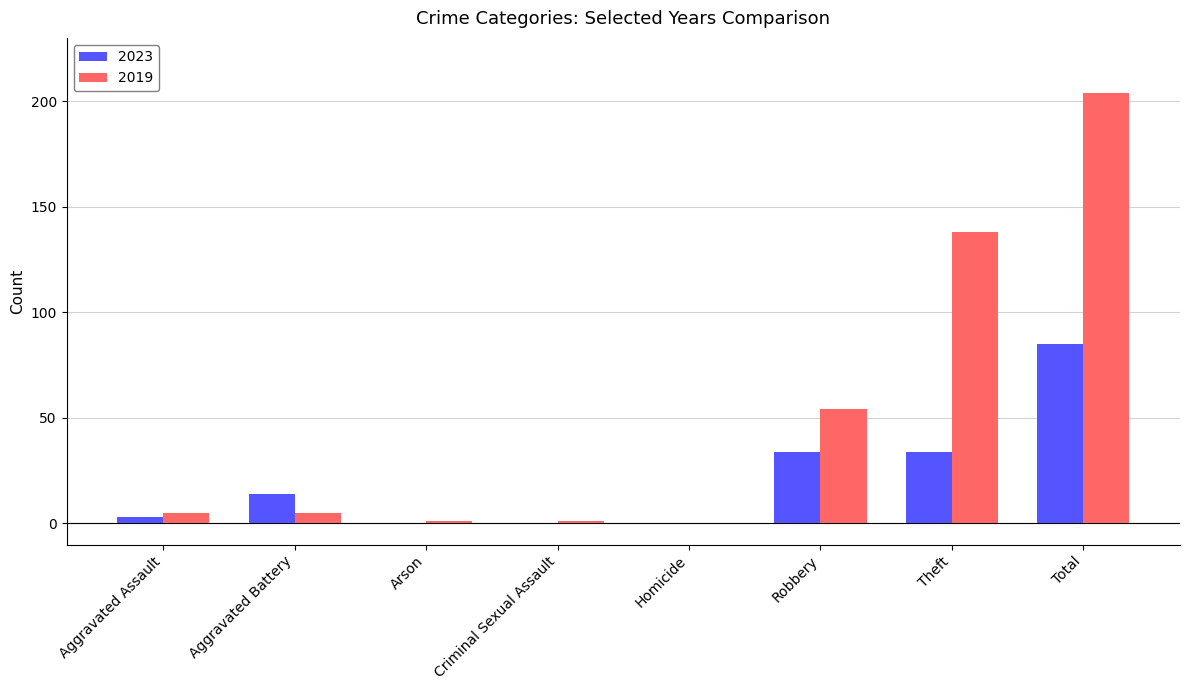

What is the sum of all 2023 values?

170